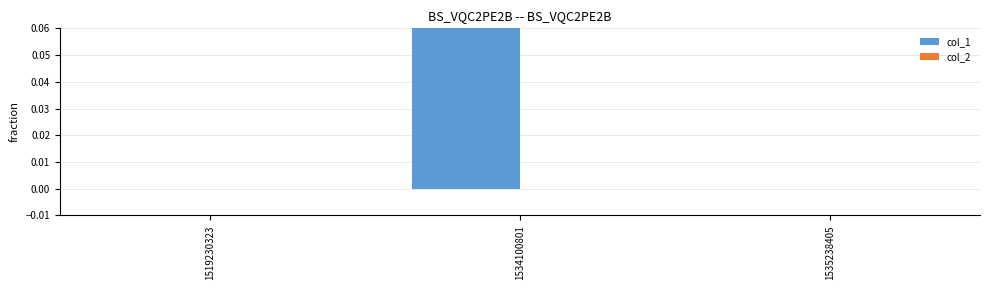

What is the sum of the col_1 values at 1534100801 and 1535238405?

1